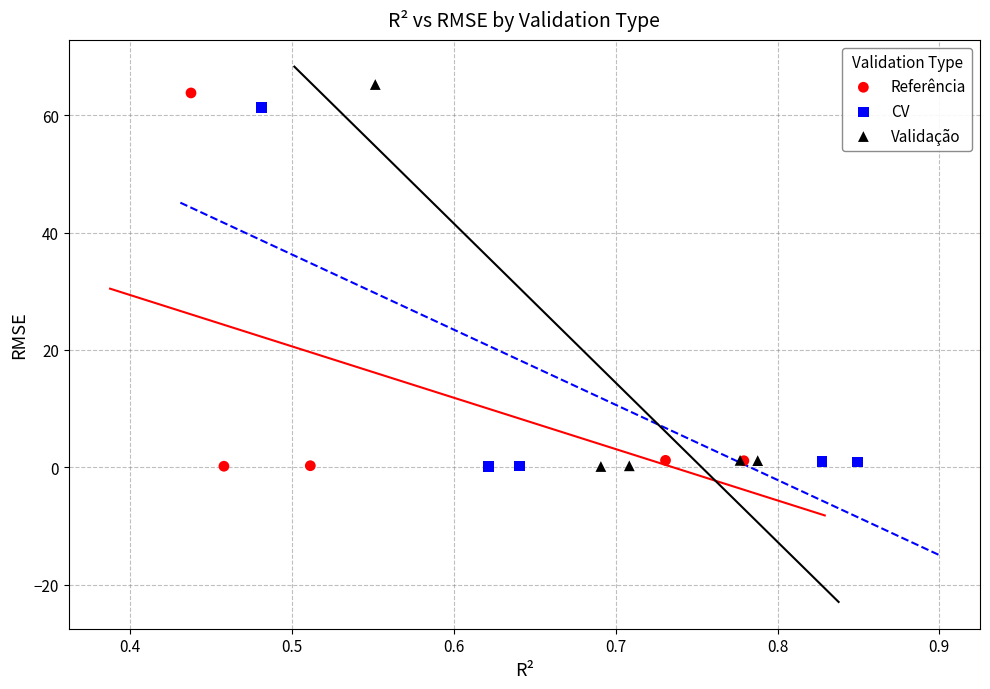

Which series has the largest Y range (max minus min)?

Validação